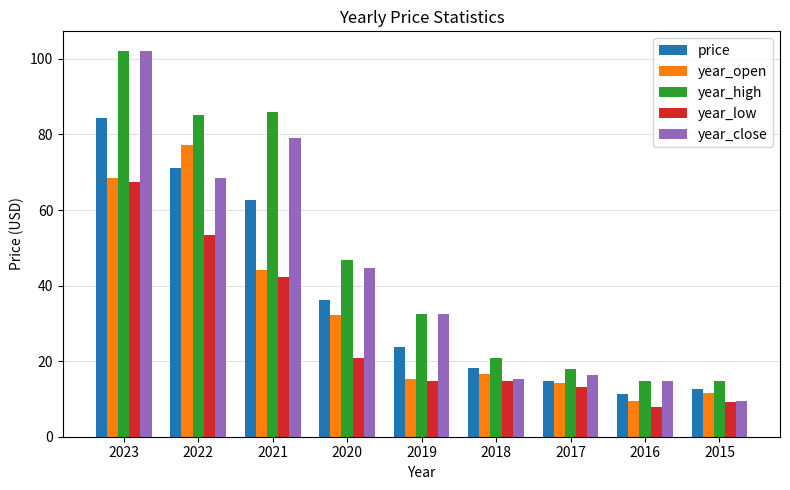

Is it true that year_low equals 8.2 at 2018?

False